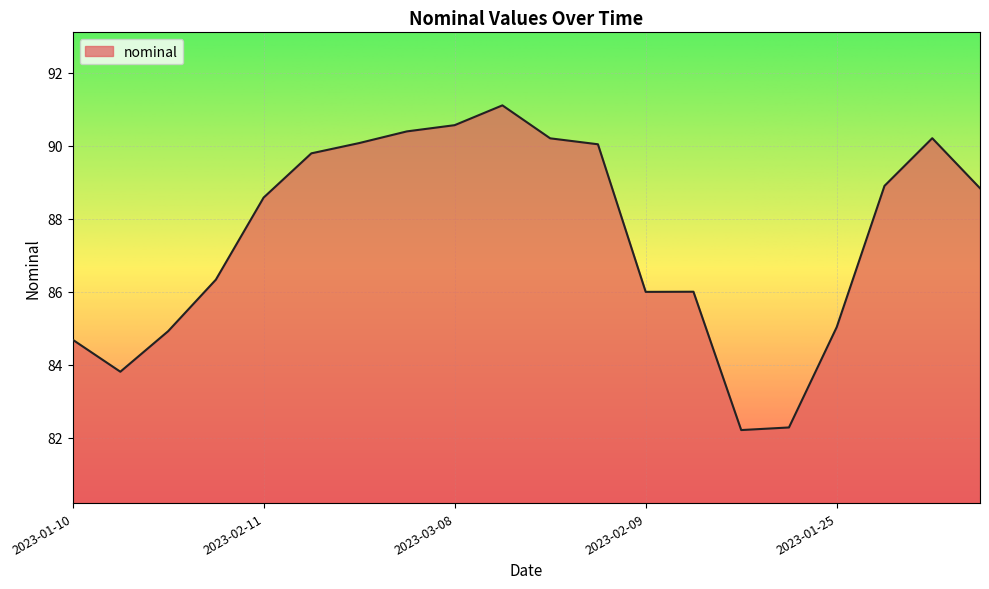

True or false: the data has more than 1 interior local peaks.

True